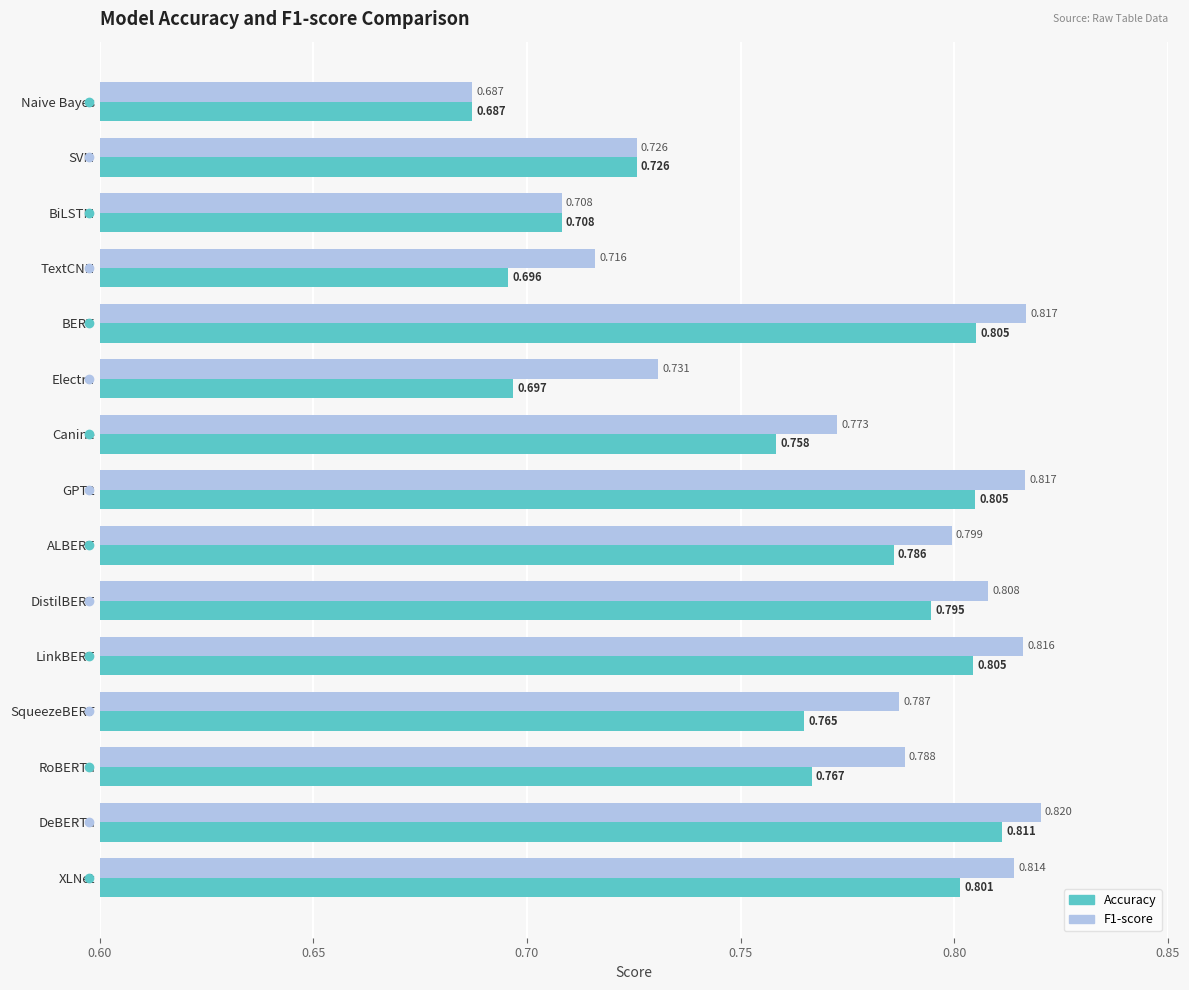

At which category is the sum across all series the highest?

DeBERTa